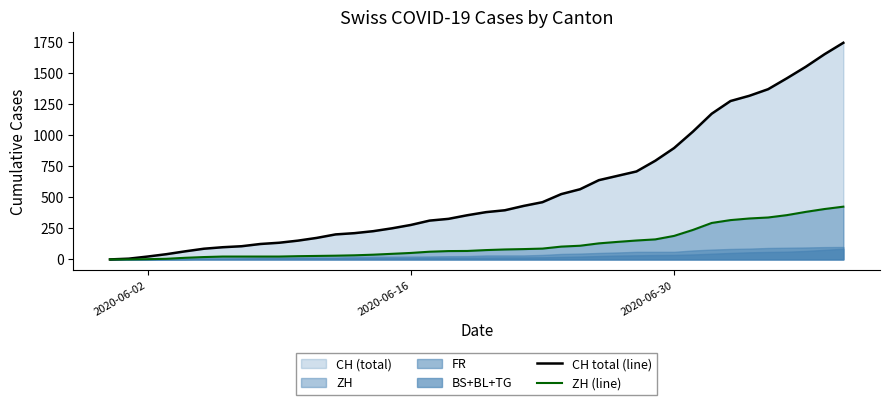

Reading left to right, extract all data points from this chart.

CH total (line): 0	6	23	42	65	86	98	106	124	134	151	173	201	211	227	250	277	312	326	355	380	395	430	460	525	564	637	672	707	793	895	1027	1171	1273	1315	1368	1456	1548	1649	1741
ZH (line): 0	0	2	5	13	19	23	23	23	23	26	28	30	33	38	45	52	62	67	68	75	80	83	87	103	110	129	141	152	161	189	237	293	316	329	337	356	382	405	424